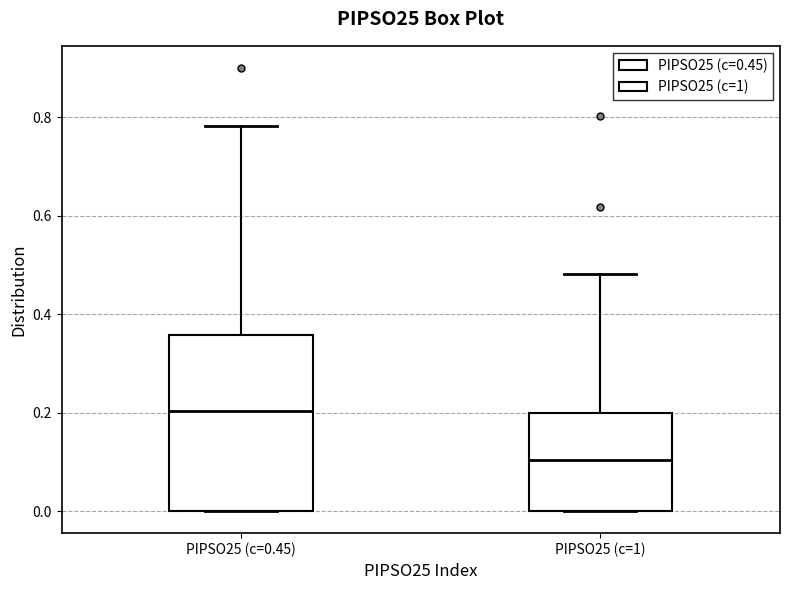

Comparing the boxes themselves (not the whiskers), which one is the tallest?

PIPSO25 (c=0.45)